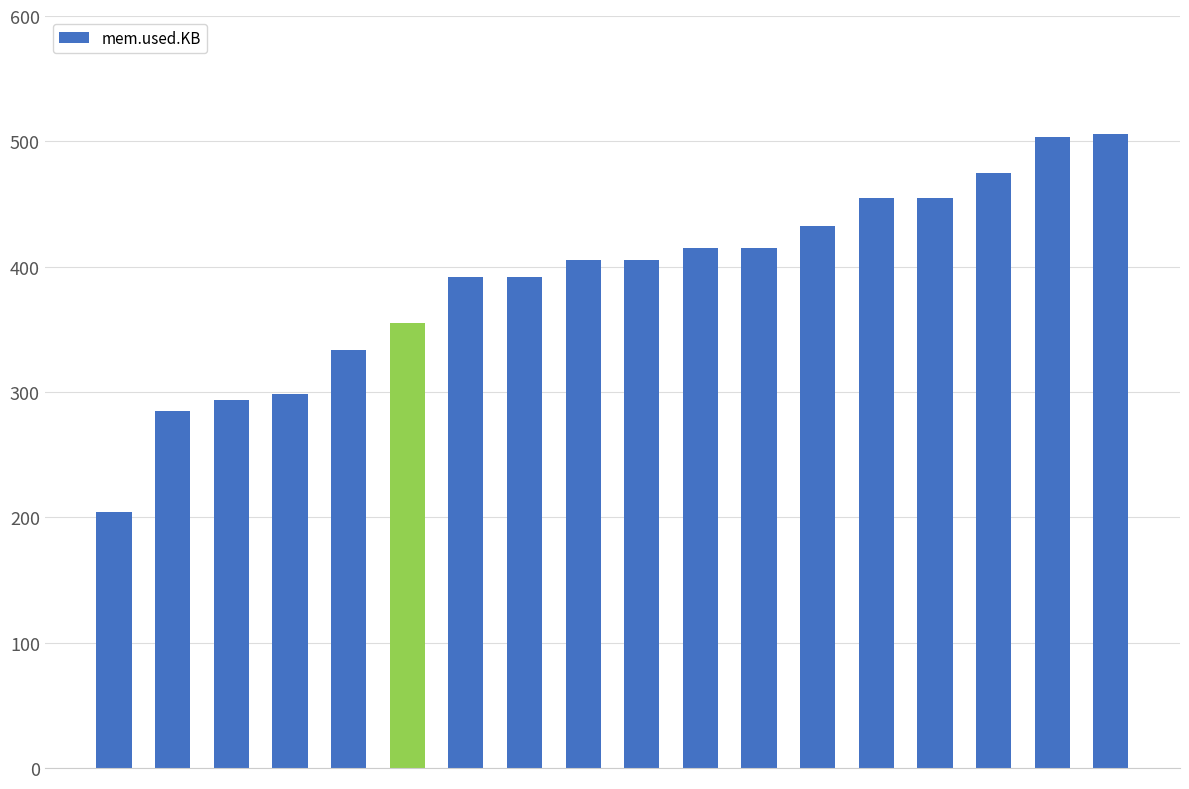

Reading left to right, what are all the values shown in this chart?

0=204236	1=284740	2=293700	3=298680	4=333832	5=354888	6=391488	7=391488	8=405116	9=405116	10=414868	11=414868	12=432620	13=454816	14=454816	15=474904	16=503548	17=505736